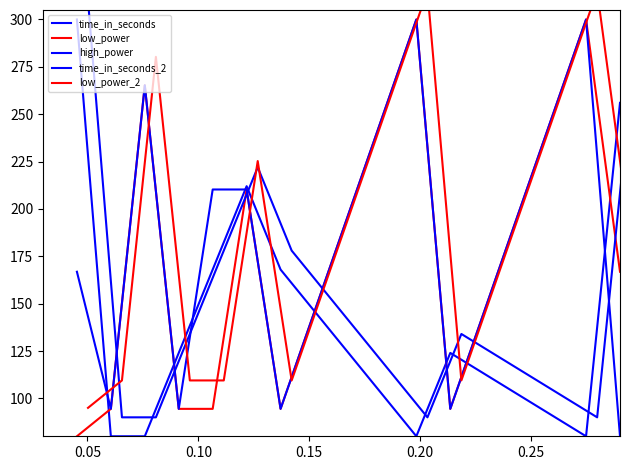

How many intersections are there between low_power_2 and time_in_seconds_2?

8